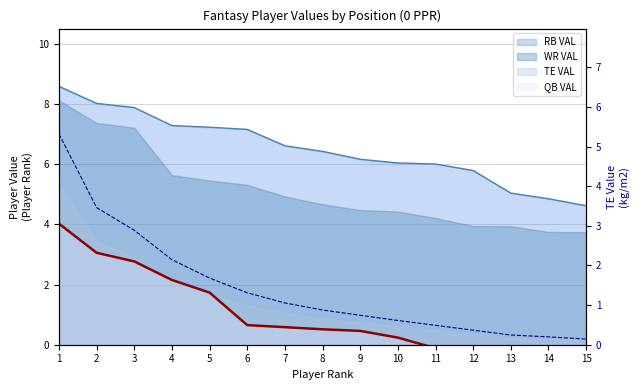

Which series changed the most between 6 and 7?

RB VAL